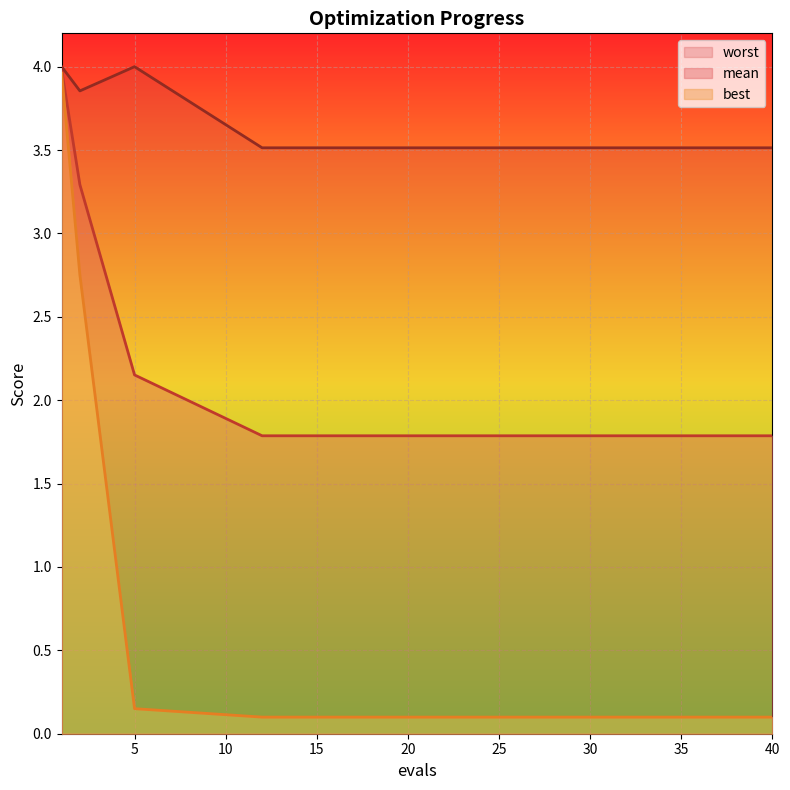

True or false: worst has more than 1 points higher than both neighbors.

False